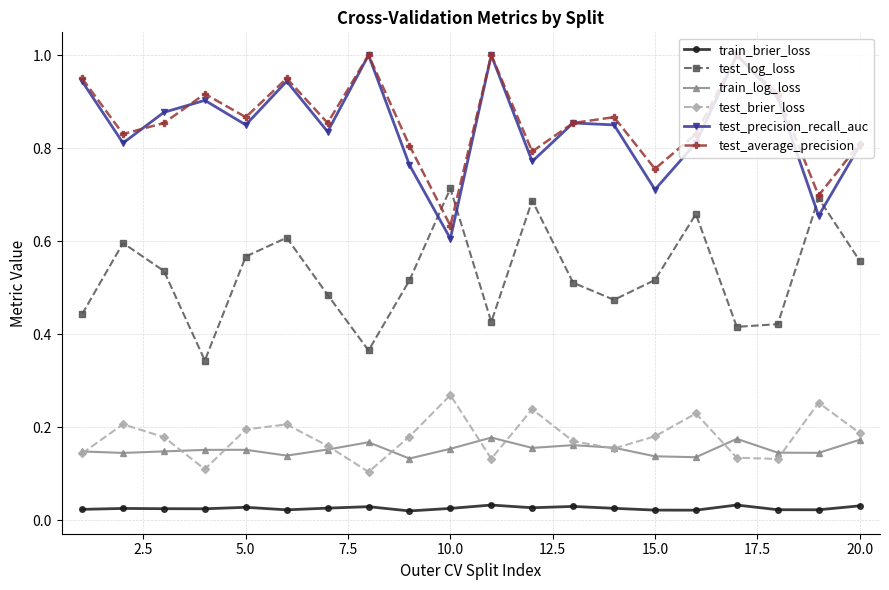

In test_precision_recall_auc, how many points are lower than both neighbors (excluding endpoints)?

7